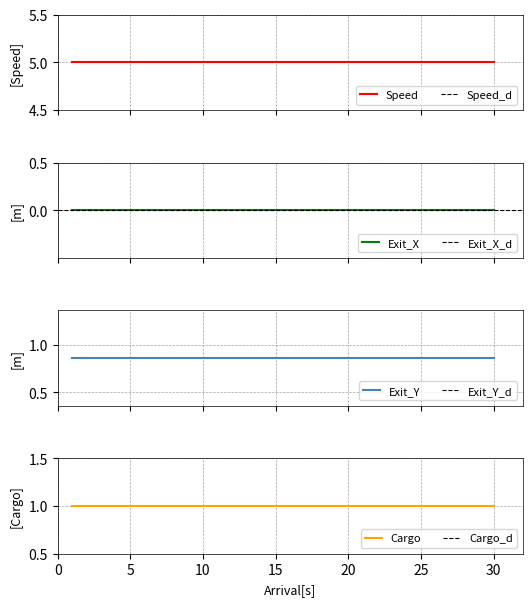

Reading left to right, list all the values displayed in this chart.

Speed: 5.0	5.0	5.0
Exit_X: 0.0	0.0	0.0
Exit_Y: 0.9	0.9	0.9
Cargo: 1.0	1.0	1.0